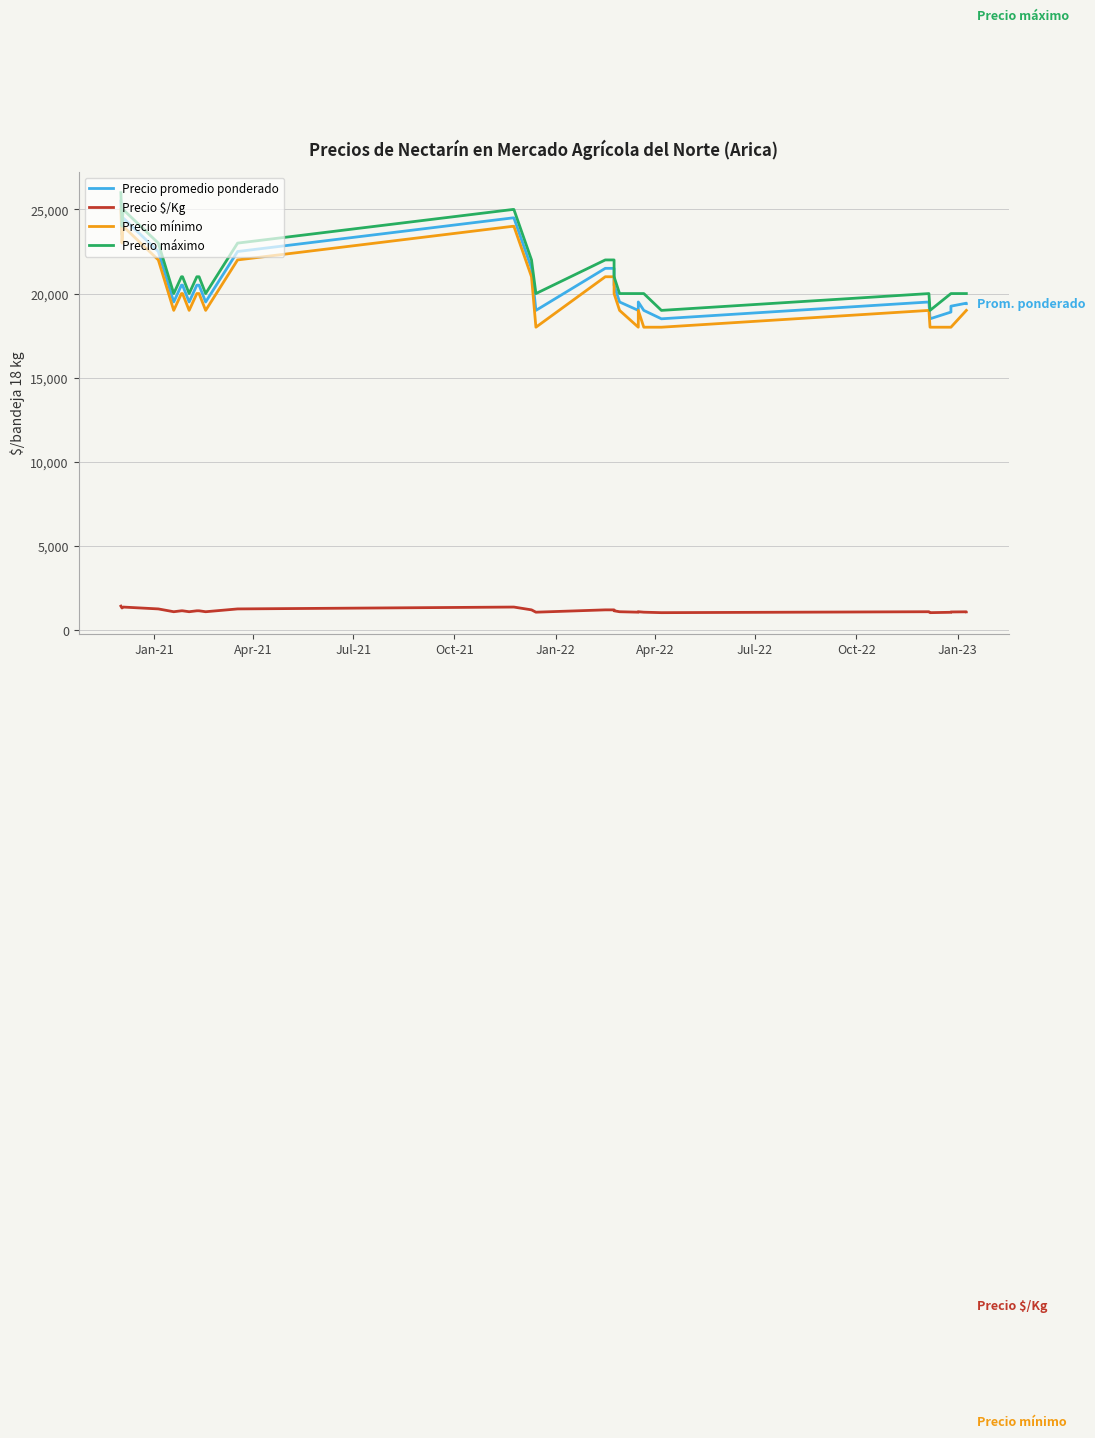

True or false: Precio promedio ponderado has a value of 31059 at 31.

False